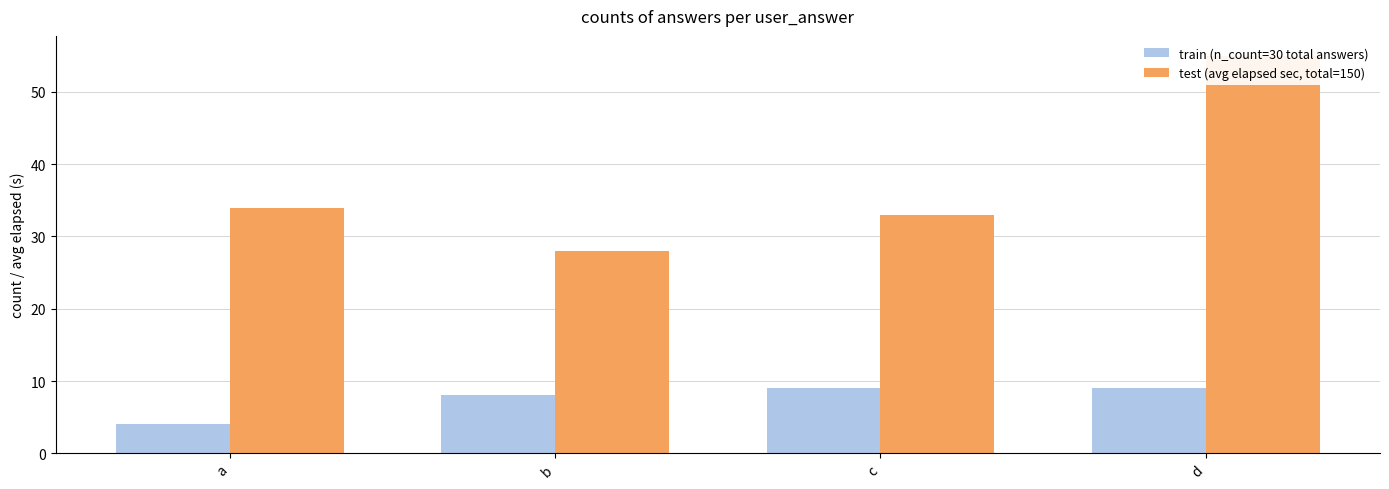

Is the value of test (avg elapsed sec, total=150) at d greater than the value of train (n_count=30 total answers) at c?

Yes